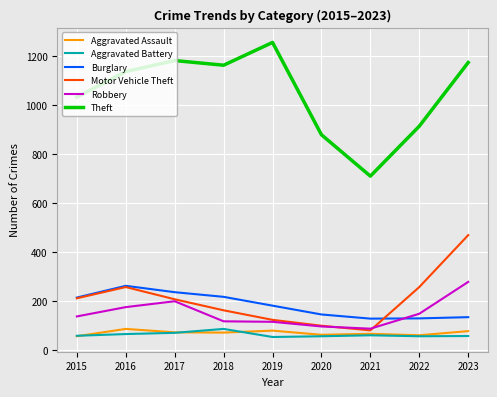

Read the Aggravated Battery value at 2018, to the nearest 10.

90